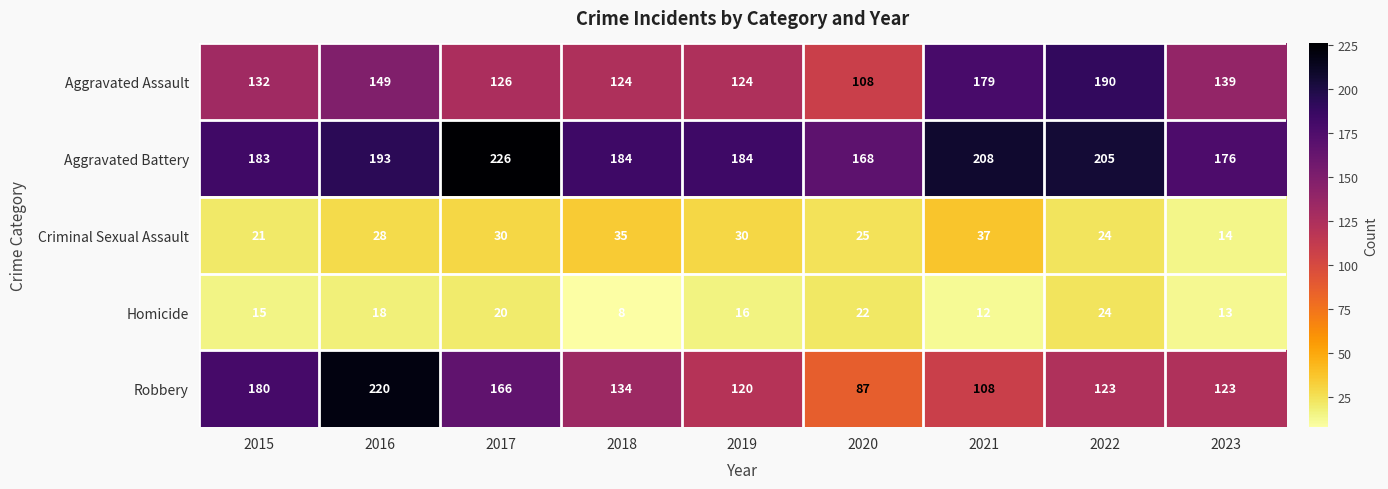

At how many categories does at least one series exceed 60?

9